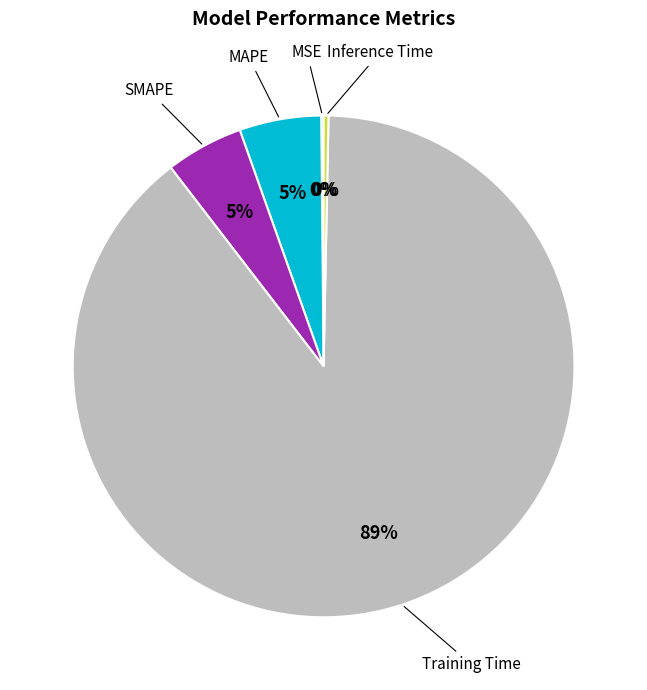

Is there a majority slice in this chart?

Yes